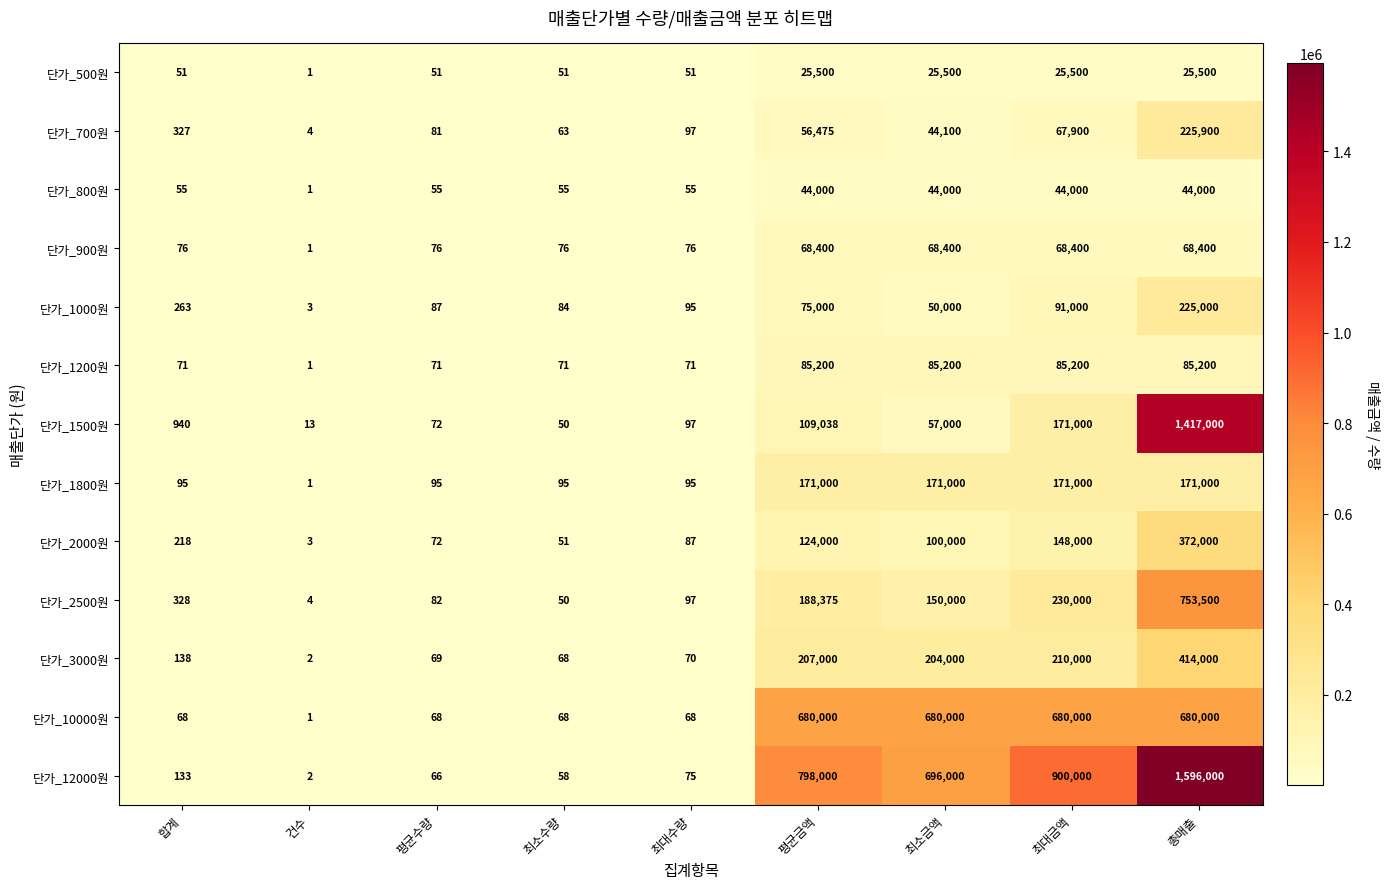

At which category does the chart reach its peak across all series?

총매출